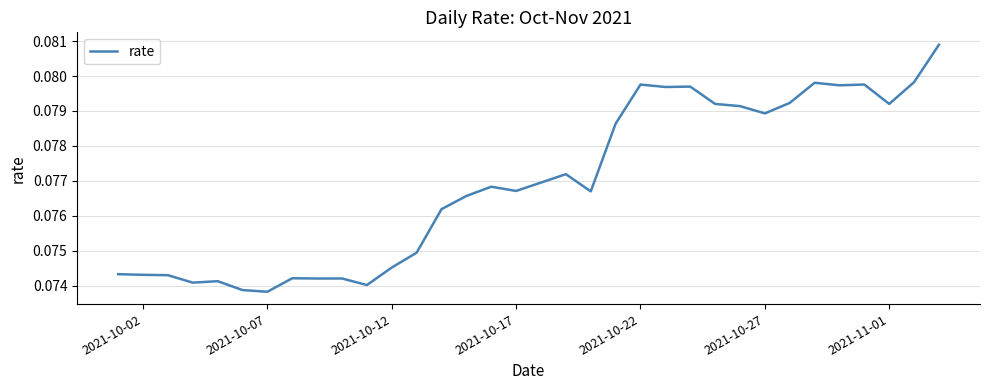

Is this an area chart (filled region under the line)?

No